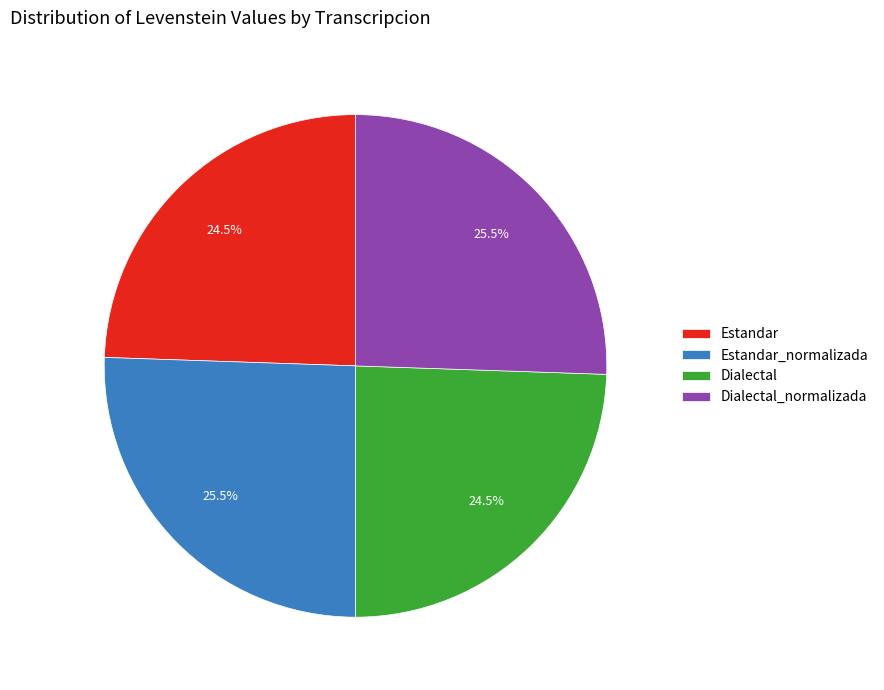

Which has a higher value, Dialectal or Dialectal_normalizada?

Dialectal_normalizada